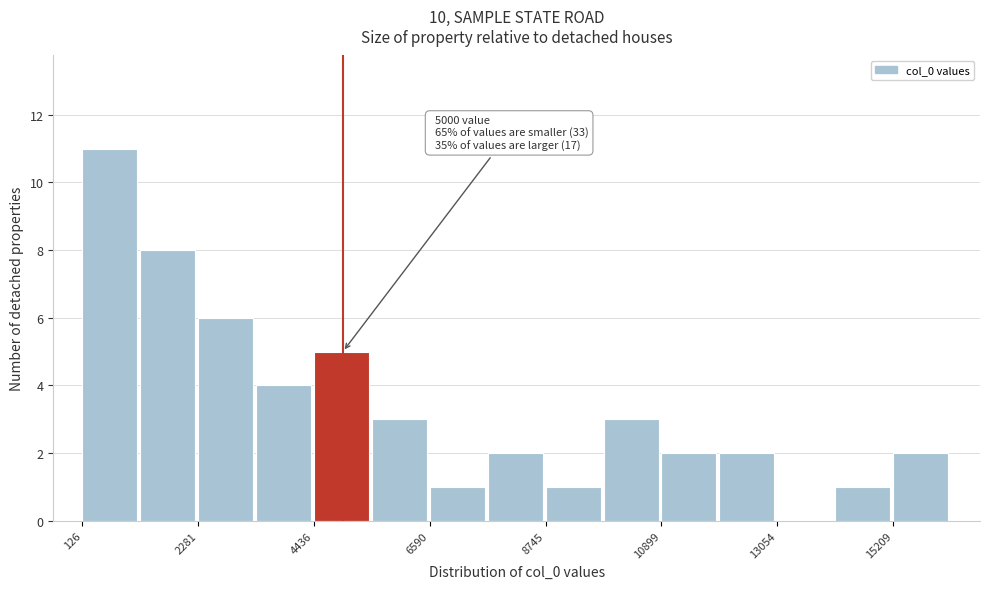

Around what value on the x-axis is the tallest bar? Give the approximate position of its centre, as read against the axis.

500